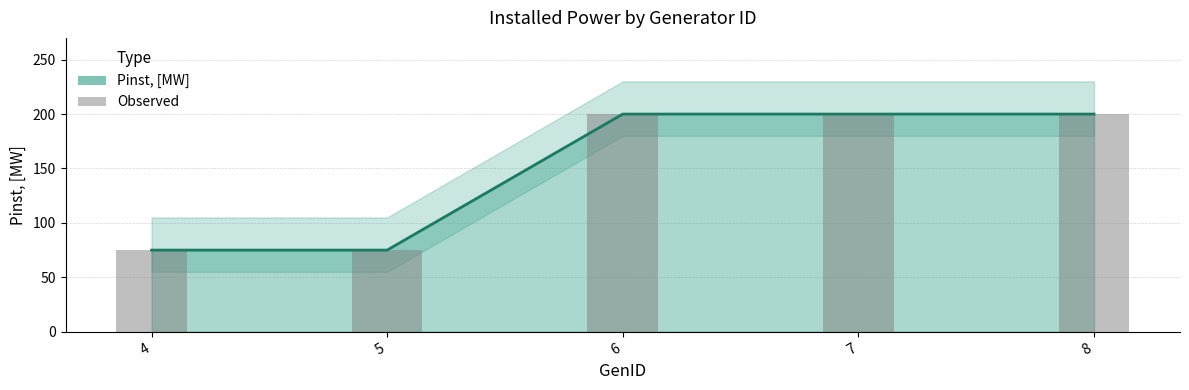

What is the difference between the maximum and minimum values?

125